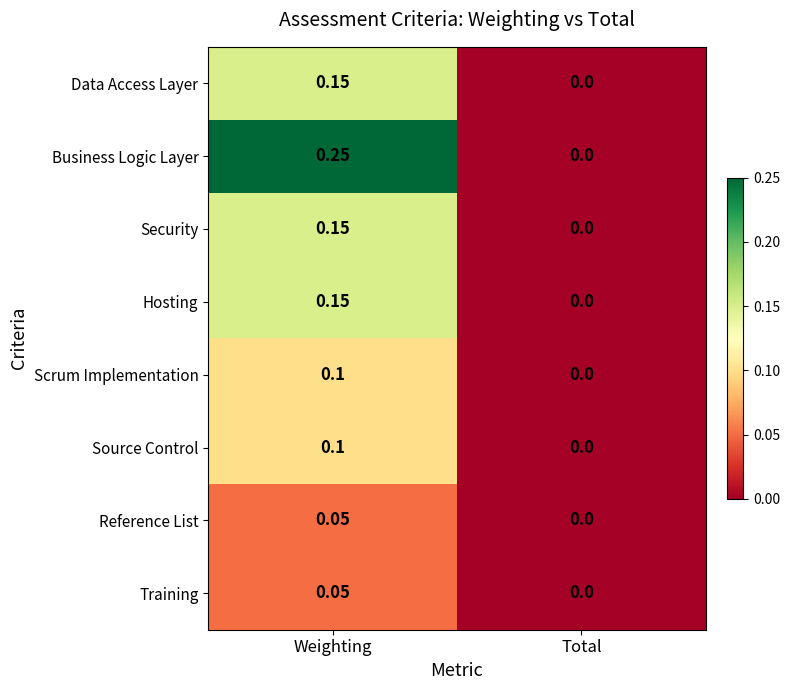

List the labels in order of Hosting value, smallest first.

Total, Weighting